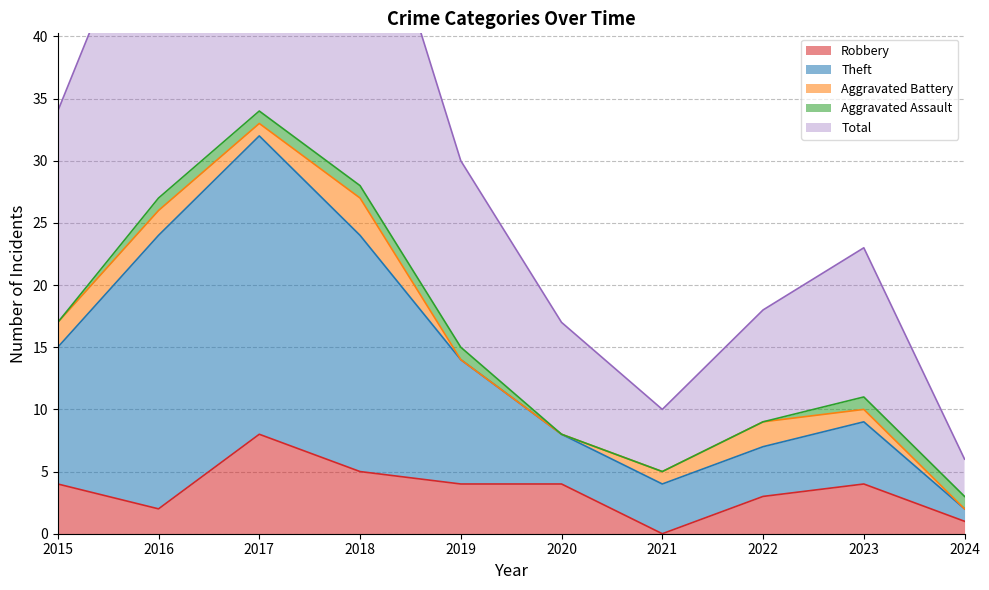

The Robbery series shows 5 at 2017. True or false?

False